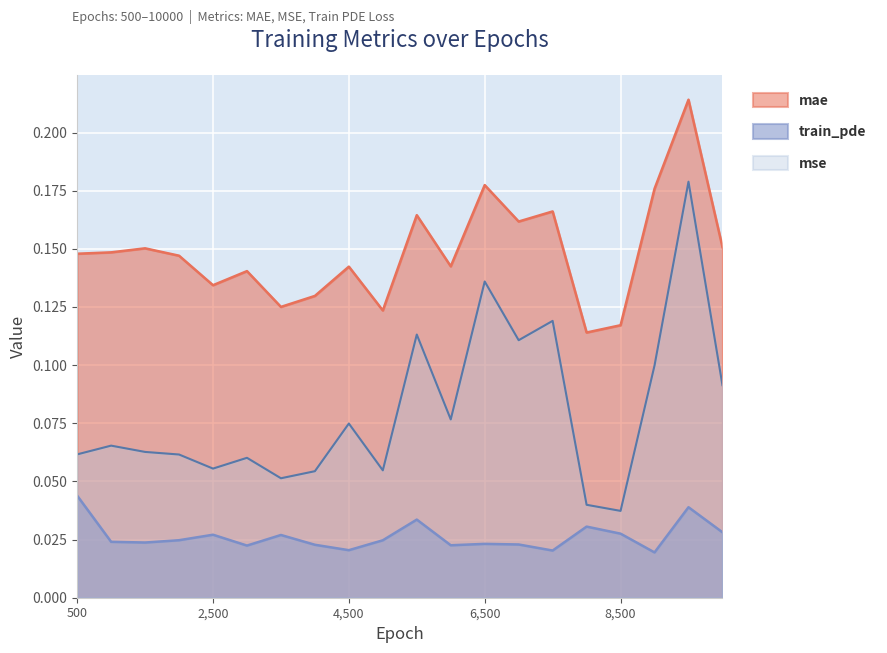

What are all the series names shown in the legend?

mae, train_pde, mse